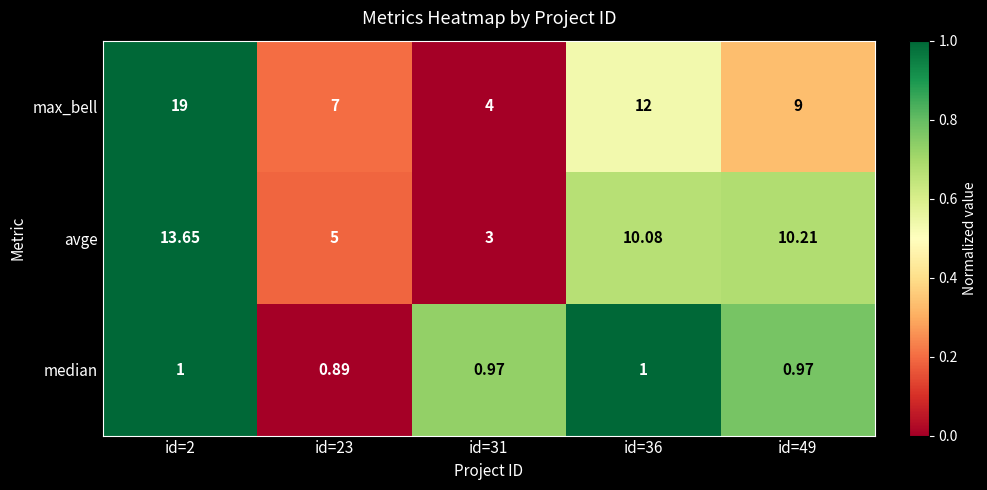

Rank the series by their maximum value, from lowest to highest.

median, avge, max_bell